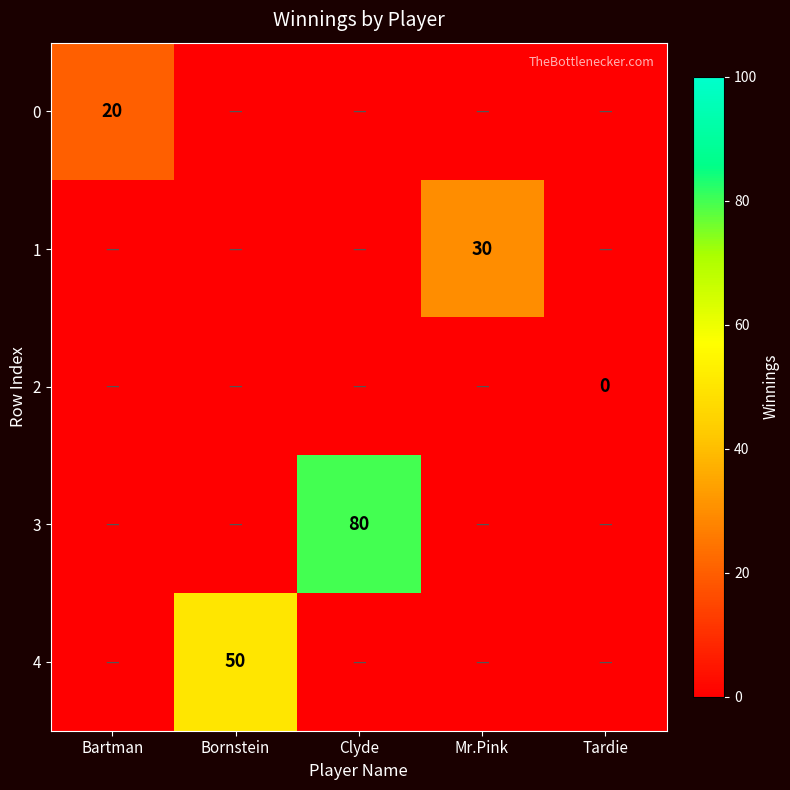

Where is 1 nearest to the value 15?

Bartman